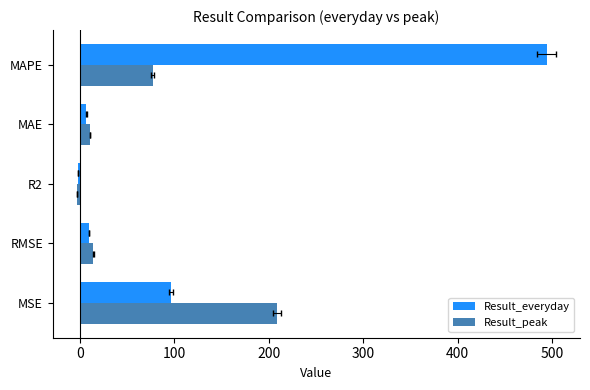

How many data points in Result_everyday are less than 9?

2